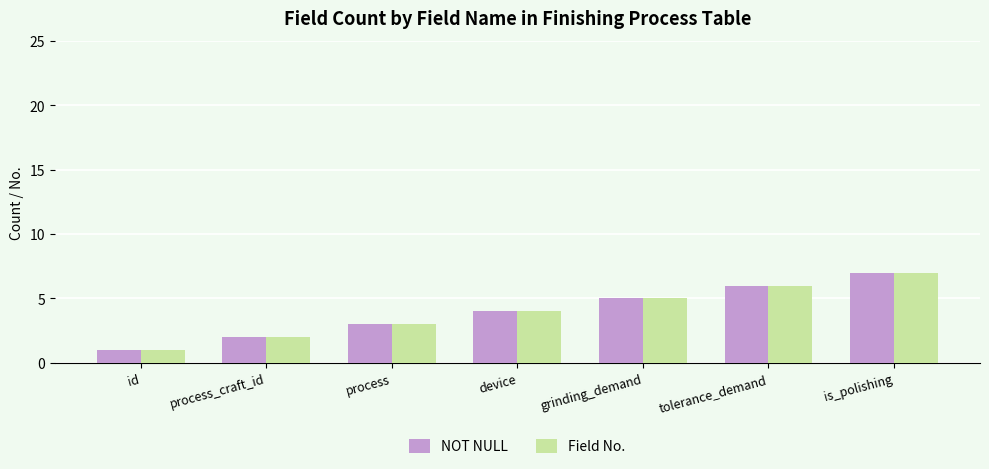

At which label does Field No. reach its peak?

is_polishing